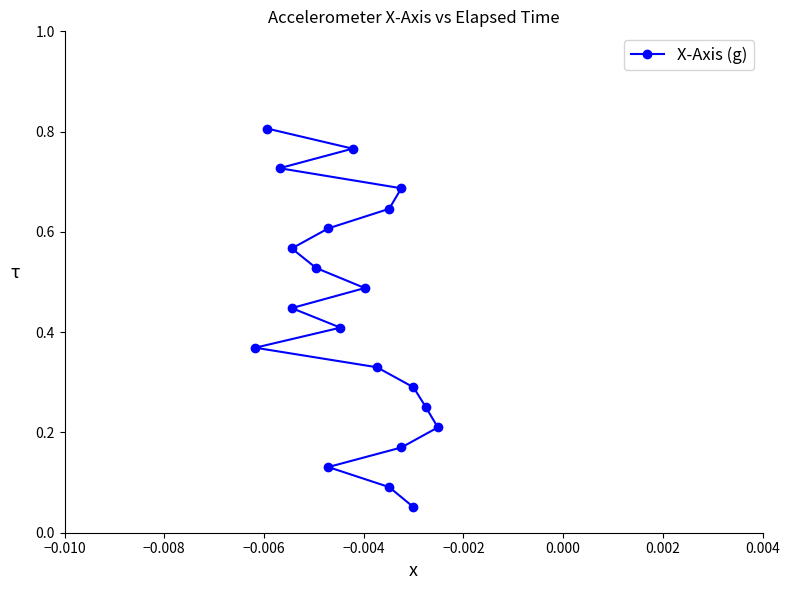

Does the chart have visible grid lines?

No